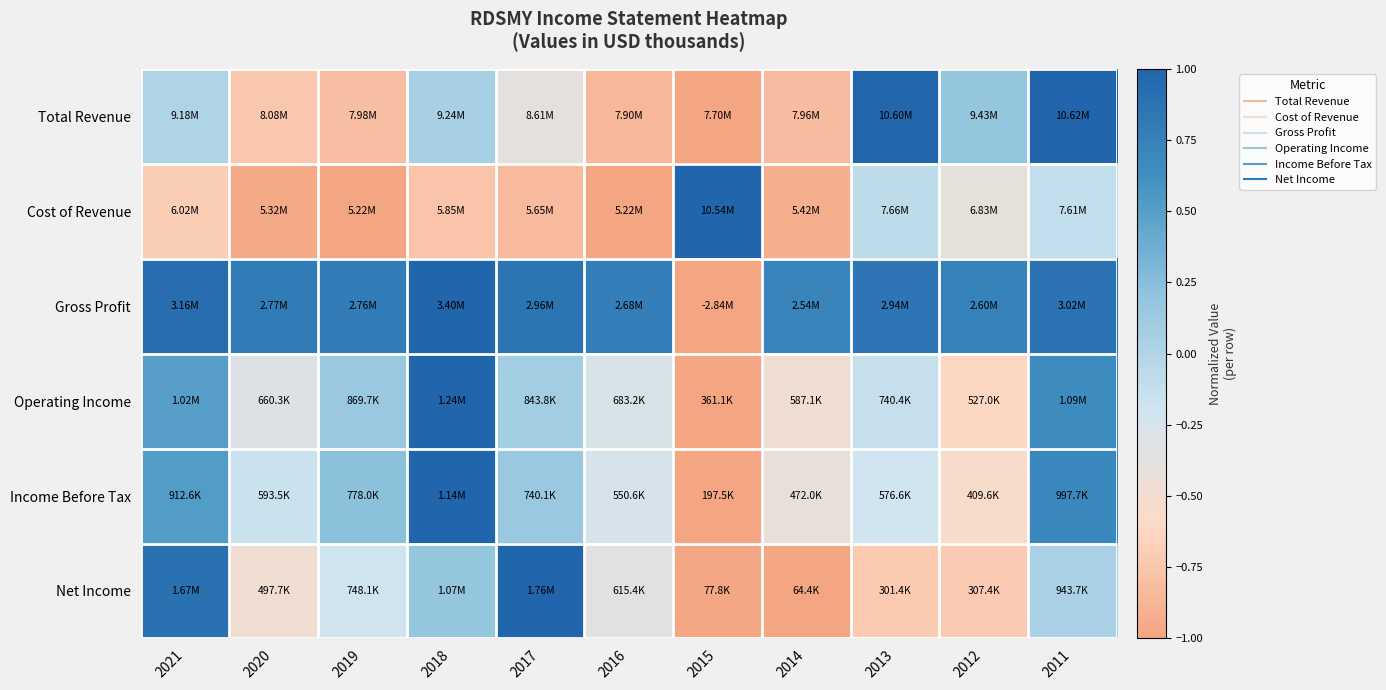

What is the minimum value shown in the chart?

-1.0